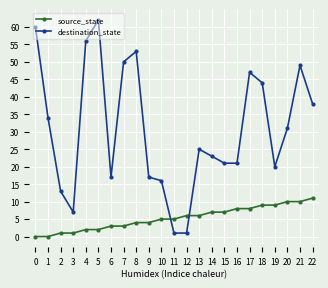

Between 5 and 14, which series saw the biggest shift?

destination_state